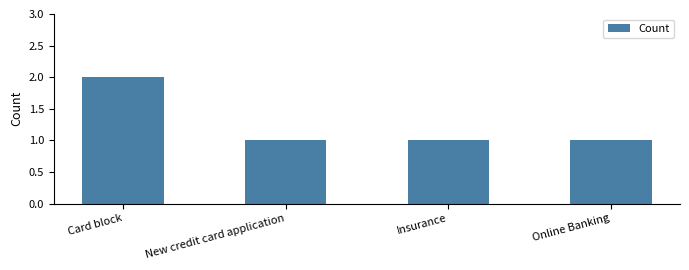

Approximately how many times larger is the value at Insurance compared to Card block?

0.5